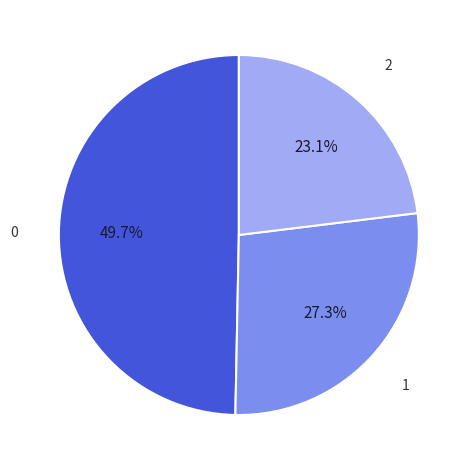

Is there any slice that represents more than half of the pie?

No